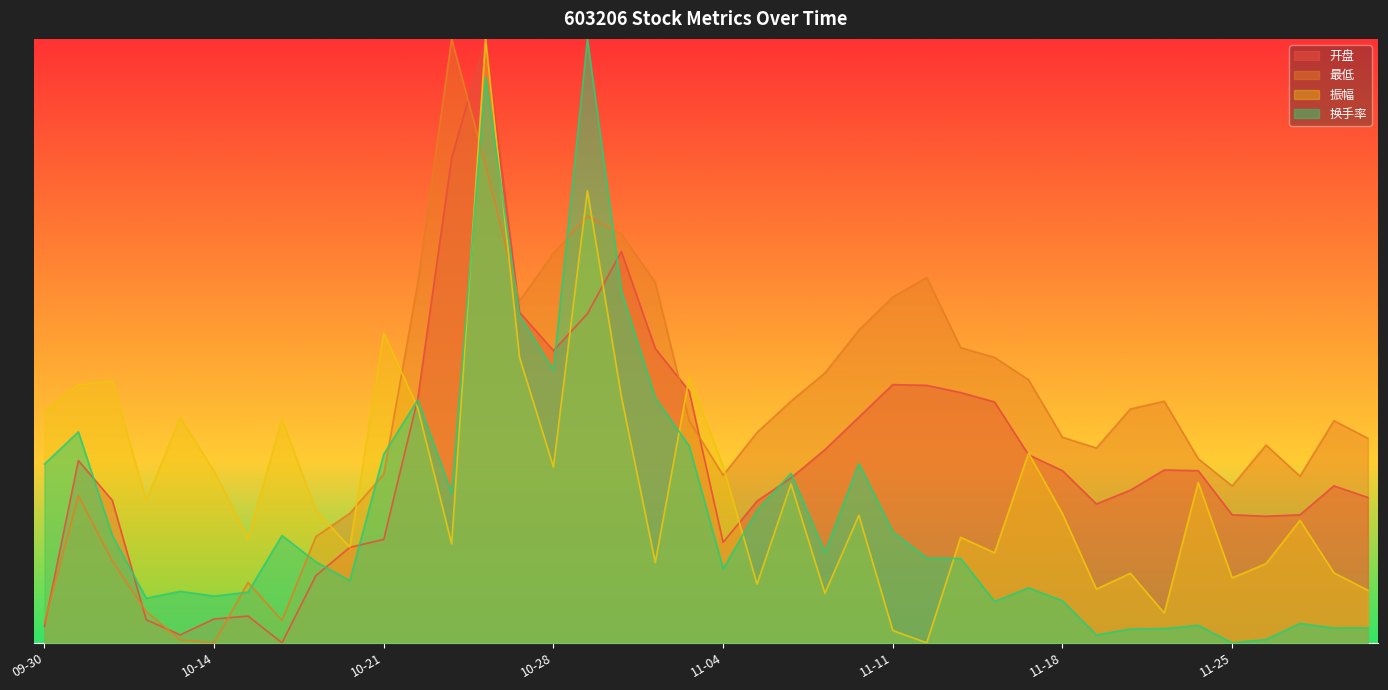

What is the total value across all series at 10-29?

150.0